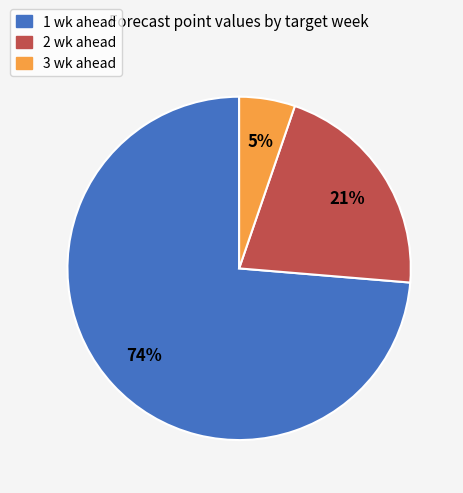

To the nearest percent, what percentage of the pie is 3 wk ahead?

5%